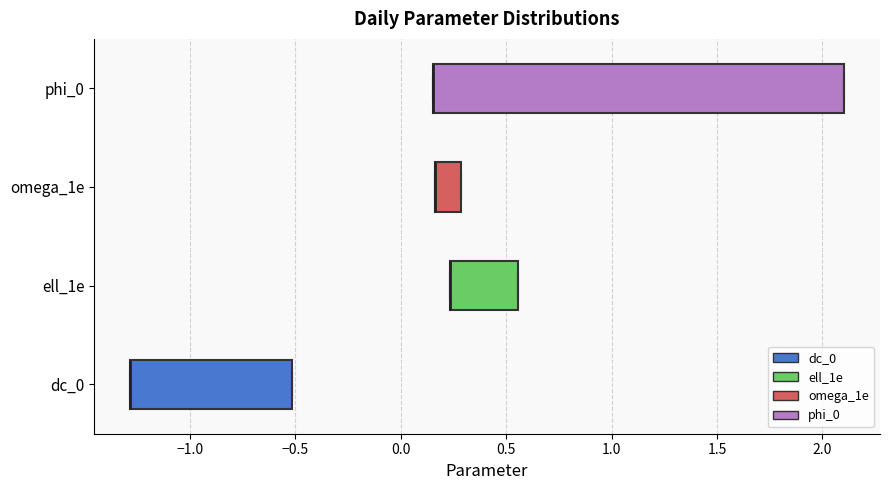

Reading bottom to top, read every box against the x-axis: the position of its median line, the range the box covers, and the ends of its whiskers. The values are not printed on the chart, so give them approximately, as read against the axis.

dc_0: median -1.30 (drawn on the box's left edge), box -1.30 to -0.50, whiskers -1.30 to -0.50
ell_1e: median 0.25 (drawn on the box's left edge), box 0.25 to 0.55, whiskers 0.25 to 0.55
omega_1e: median 0.15 (drawn on the box's left edge), box 0.15 to 0.30, whiskers 0.15 to 0.30
phi_0: median 0.15 (drawn on the box's left edge), box 0.15 to 2.10, whiskers 0.15 to 2.10